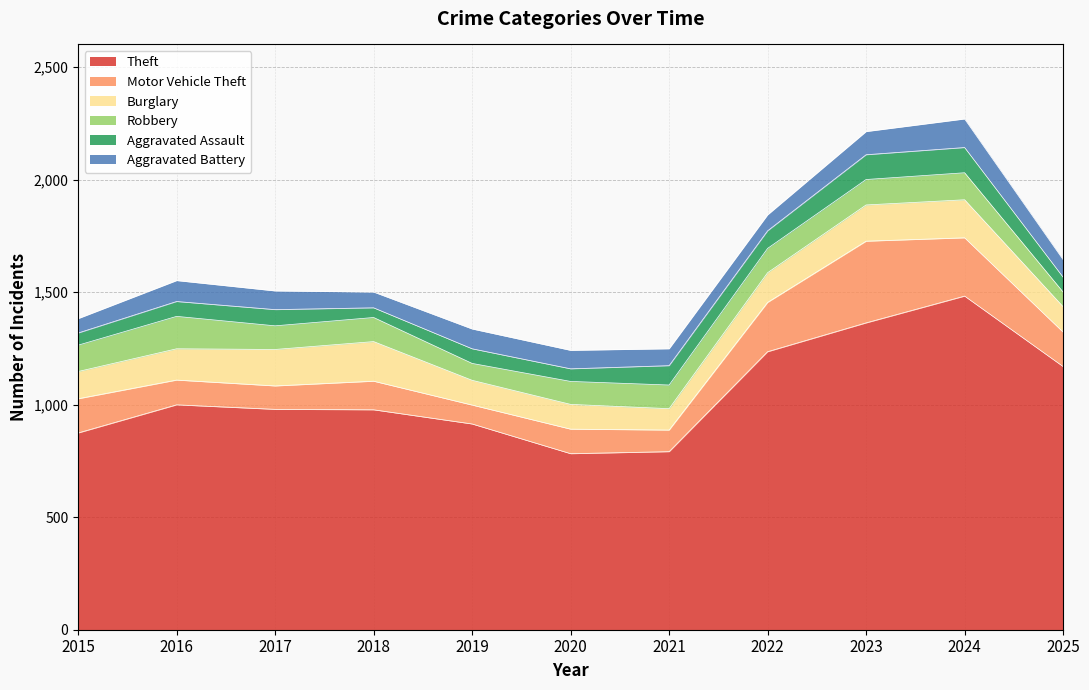

What is the smallest value displayed?

43